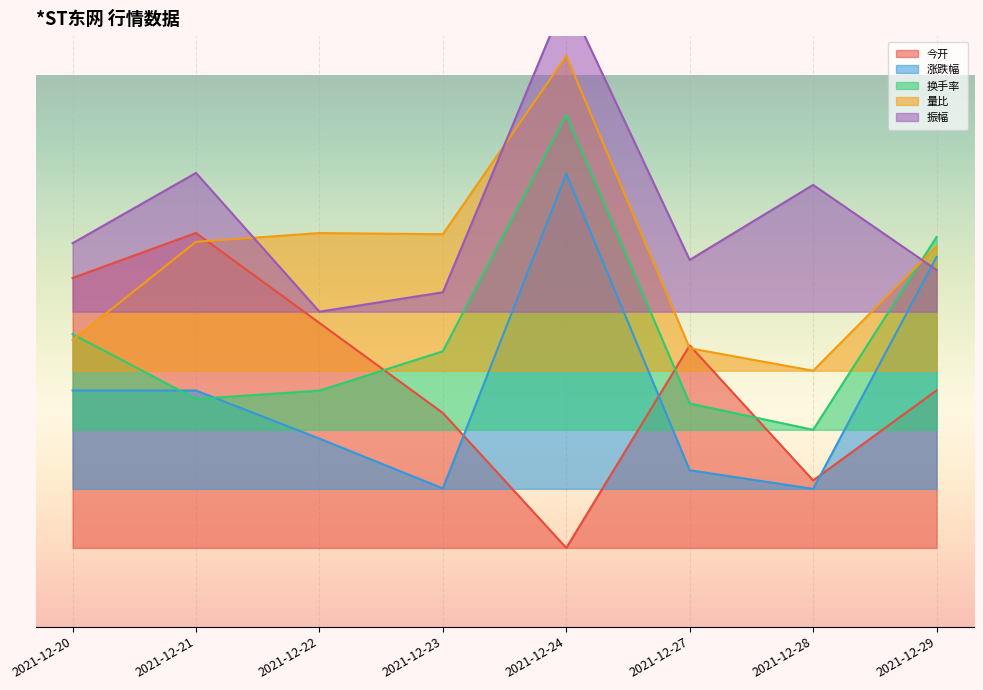

How many lines are shown in the chart?

5